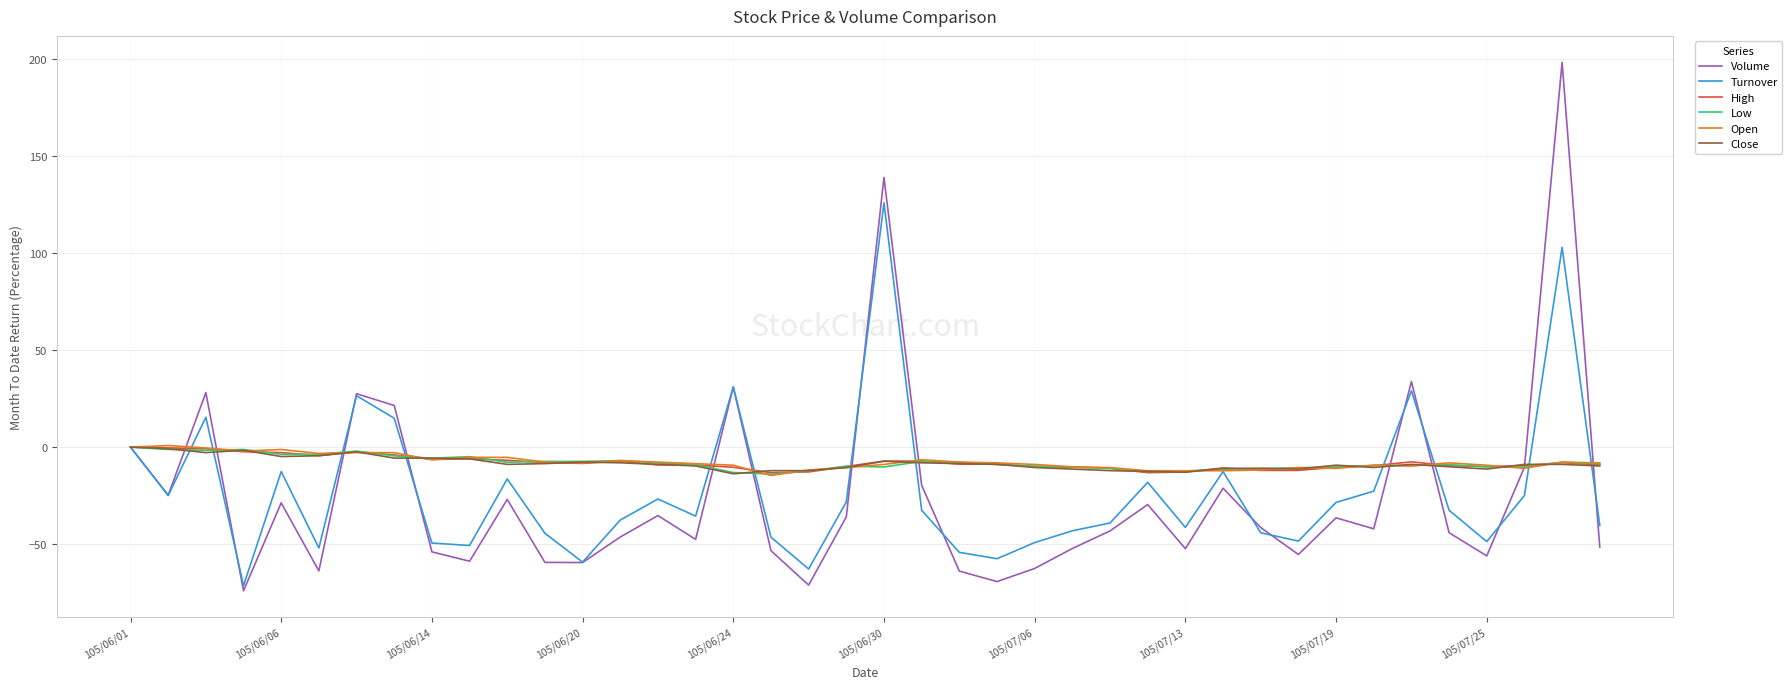

Which series has the largest range (max minus min)?

Volume